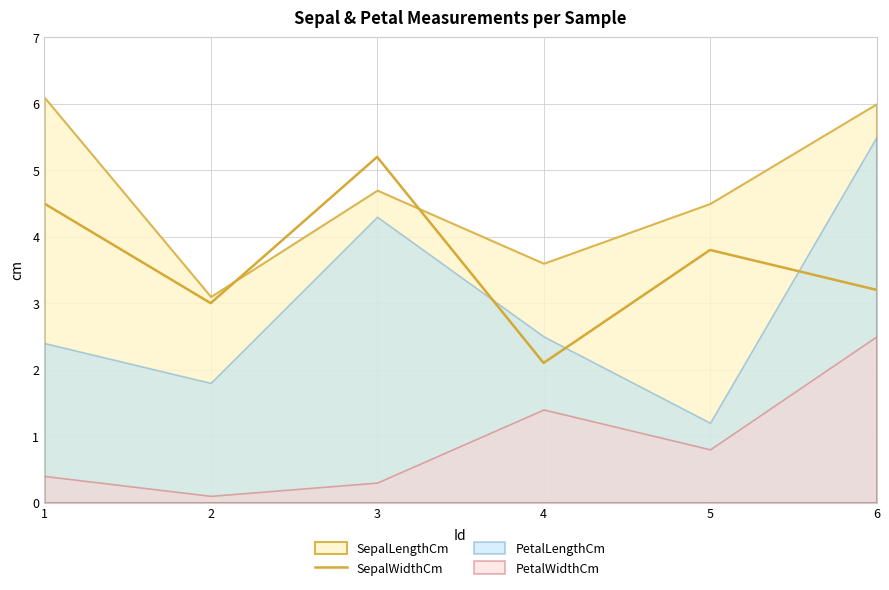

At which label does the data first exceed 3?

1